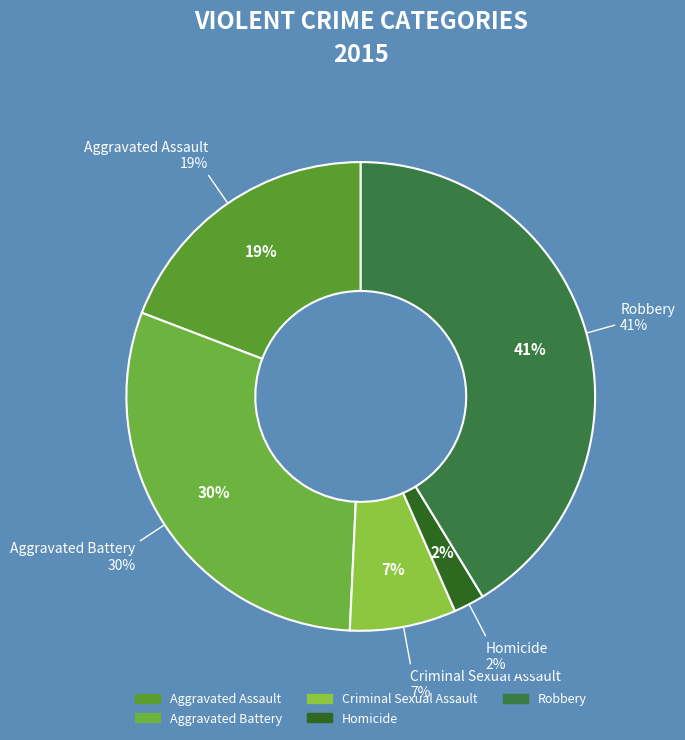

To the nearest percent, what is the difference between the Robbery and Criminal Sexual Assault slice percentages?

34%